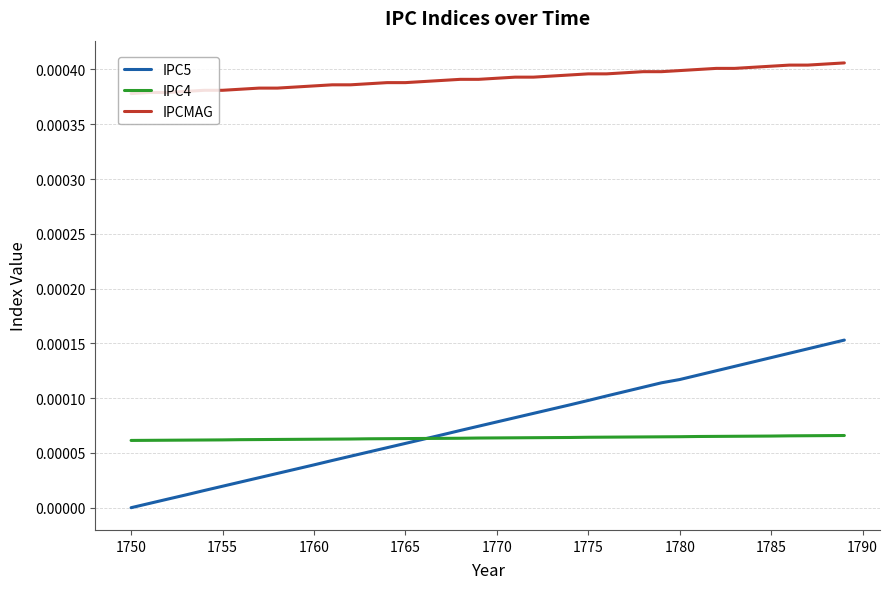

Which series has the largest total across all categories?

IPCMAG